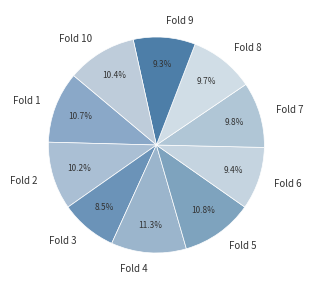

What is the smallest slice in the pie chart?

Fold 3